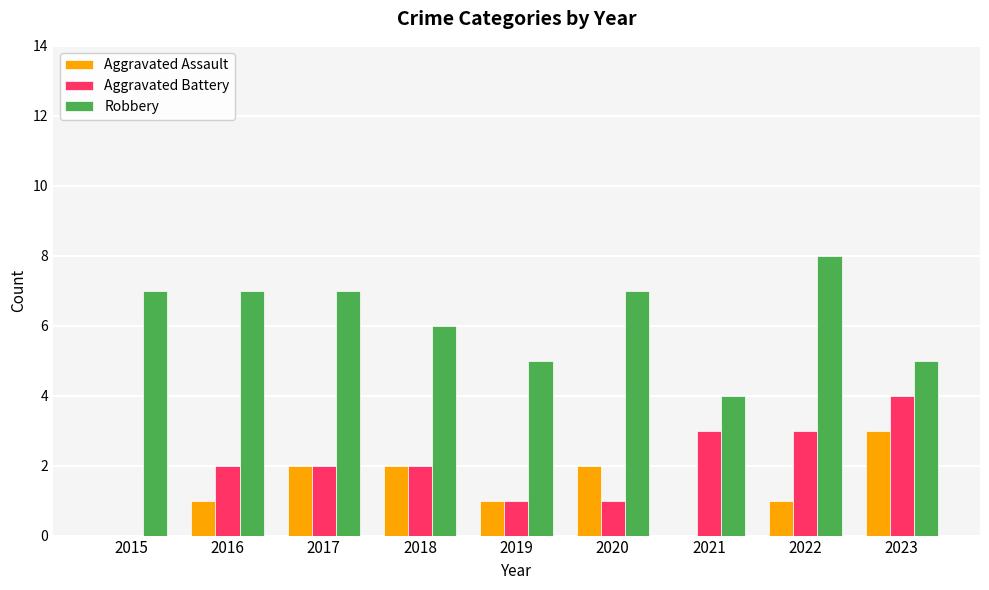

Reading left to right, list all the values displayed in this chart.

Aggravated Assault: 0	1	2	2	1	2	0	1	3
Aggravated Battery: 0	2	2	2	1	1	3	3	4
Robbery: 7	7	7	6	5	7	4	8	5